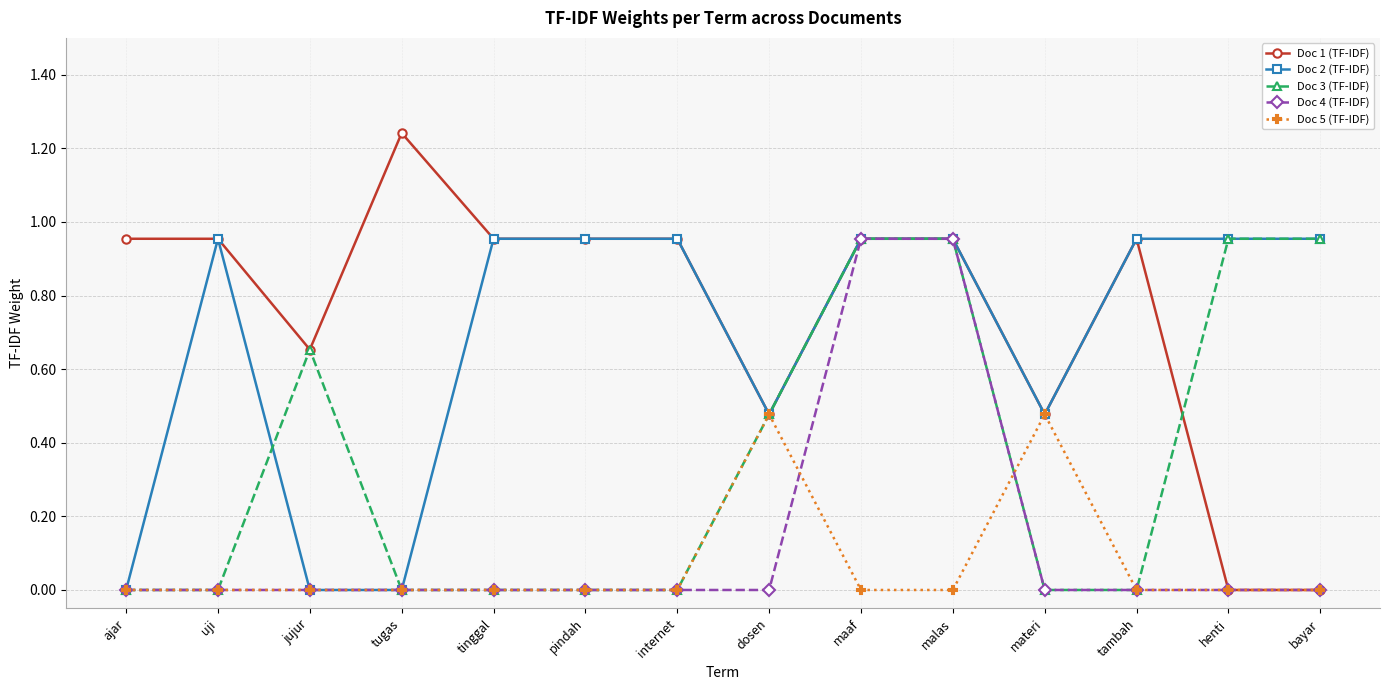

Which series has the largest range (max minus min)?

Doc 1 (TF-IDF)